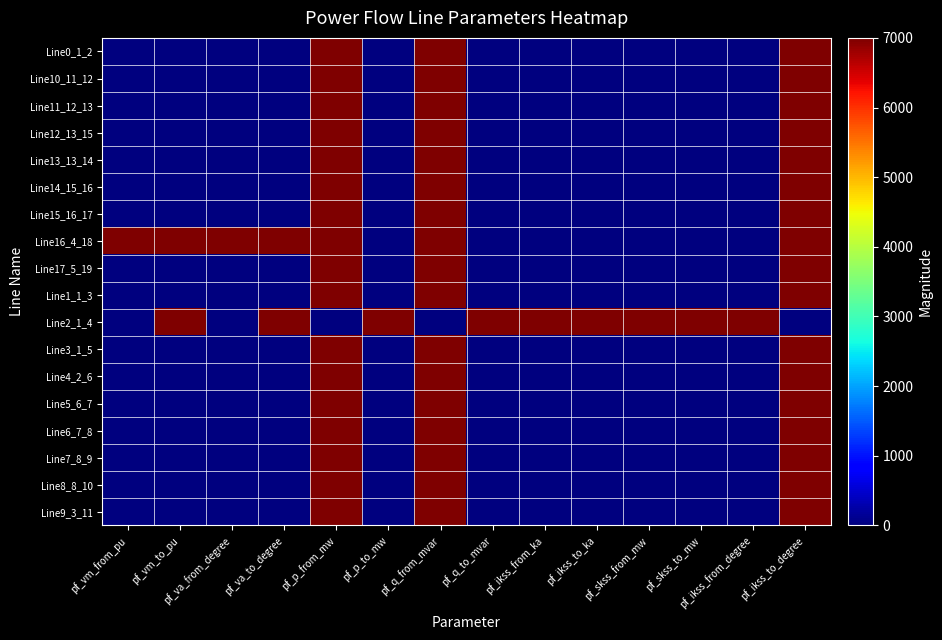

What is the total value across all series at pf_q_from_mvar?

119000.0